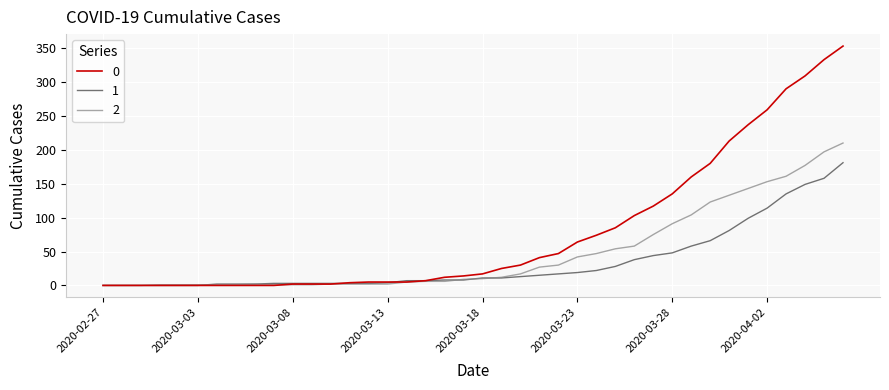

List the series in order of their peak value, lowest first.

1, 2, 0